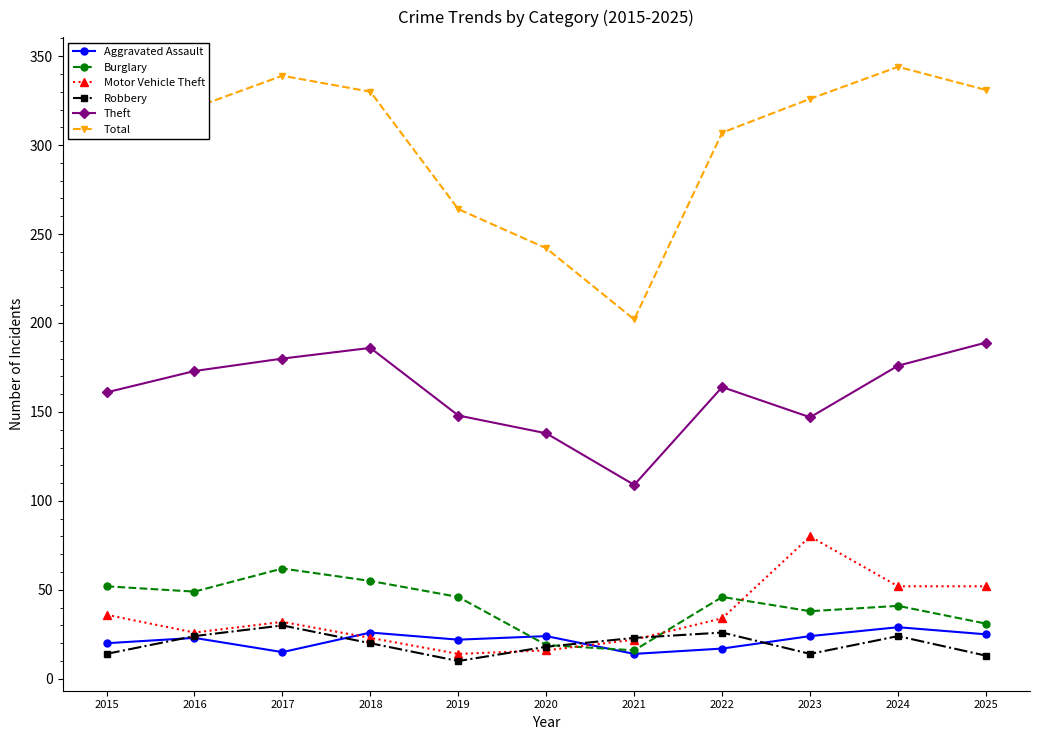

What is the difference between the highest and lowest values at 2015?

301